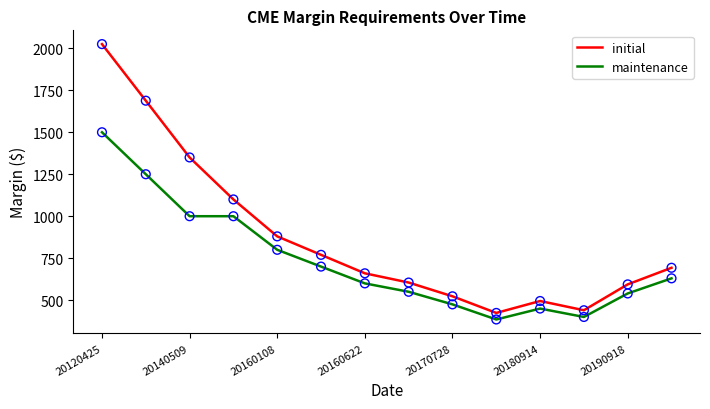

Which series has the largest range (max minus min)?

initial